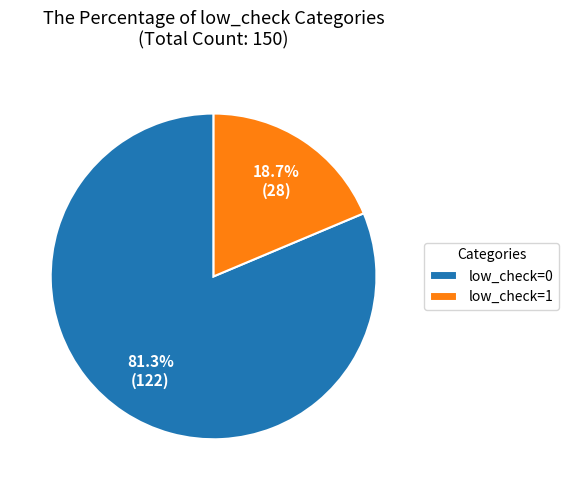

Combined, do low_check=1 and low_check=0 account for over 50%?

Yes